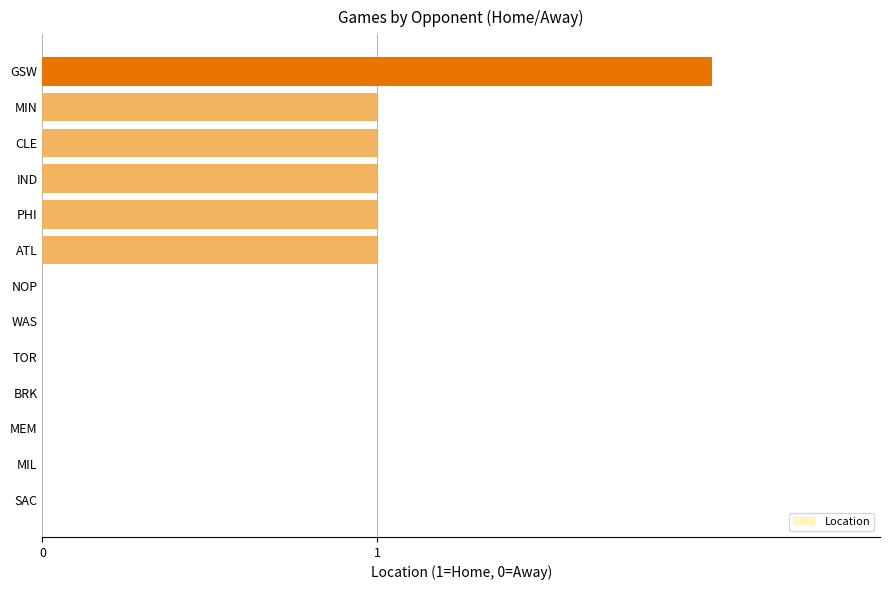

At which category does the chart reach its peak across all series?

GSW